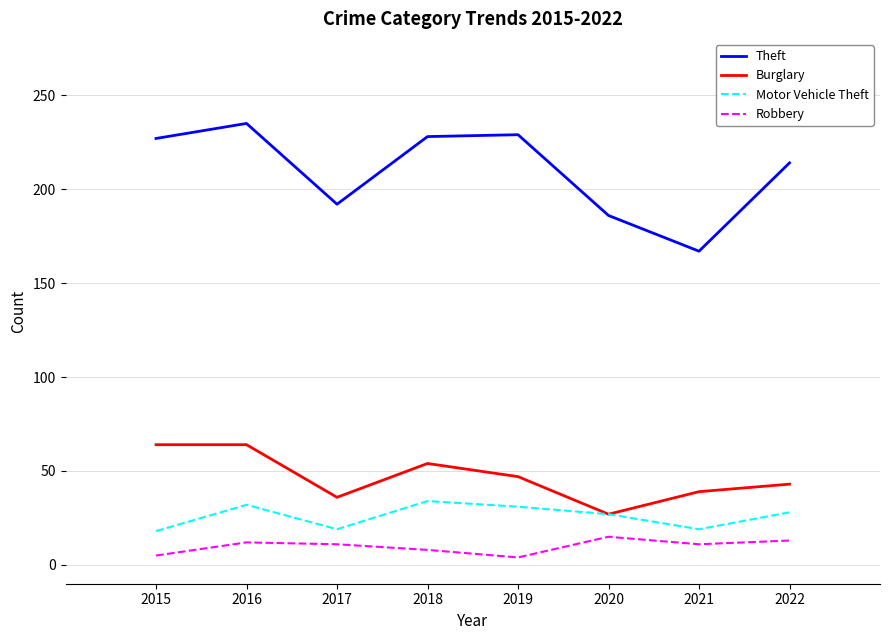

True or false: Theft and Robbery cross at least once.

False